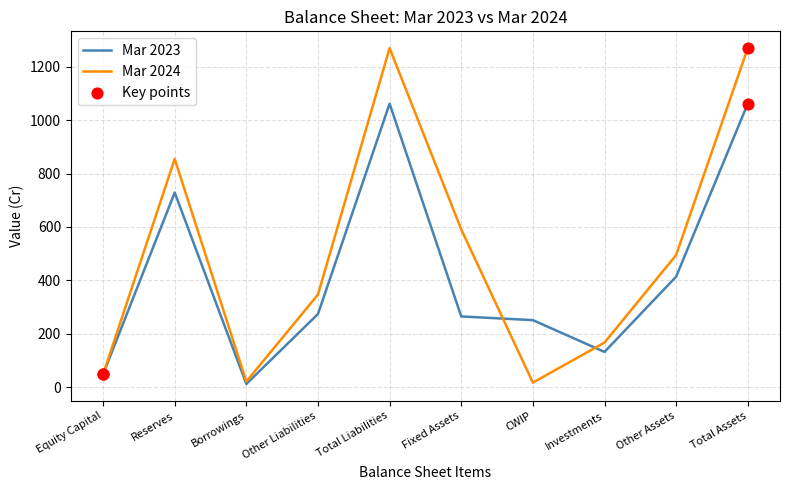

What is the difference between the highest and lowest values at Total Assets?

208